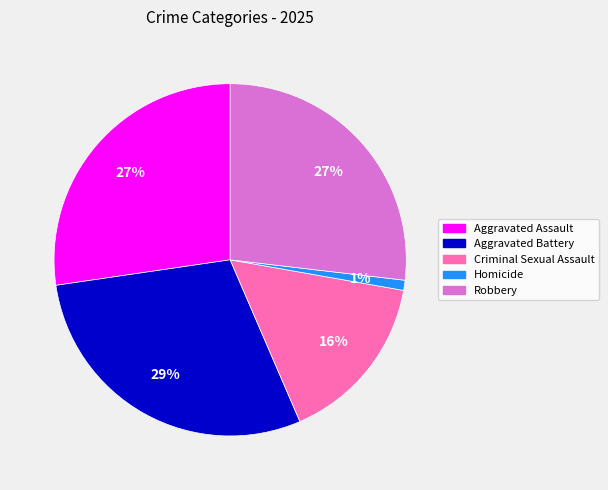

What is the ratio of the value at Aggravated Assault to the value at Robbery?

1.0